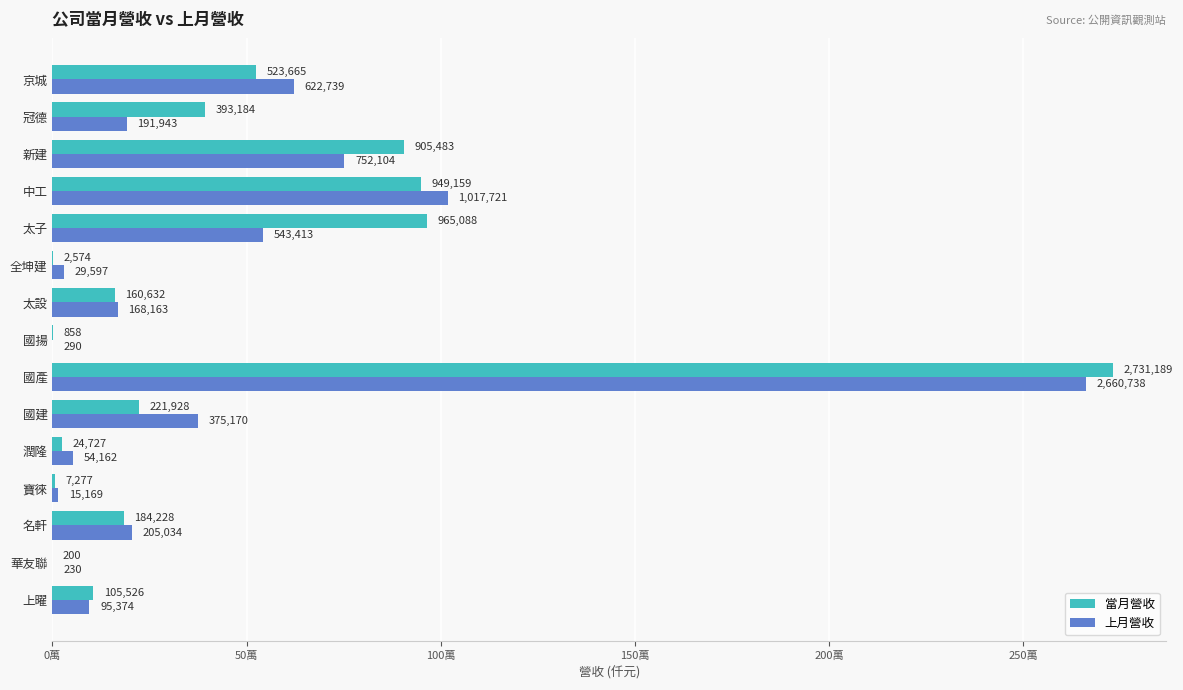

What are all the series names shown in the legend?

當月營收, 上月營收